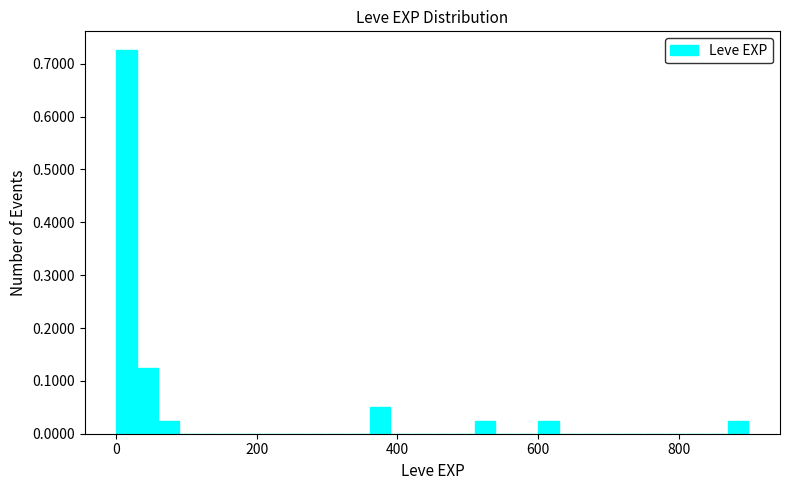

Read against the x-axis, roughly where is the centre of the tallest bar?

20